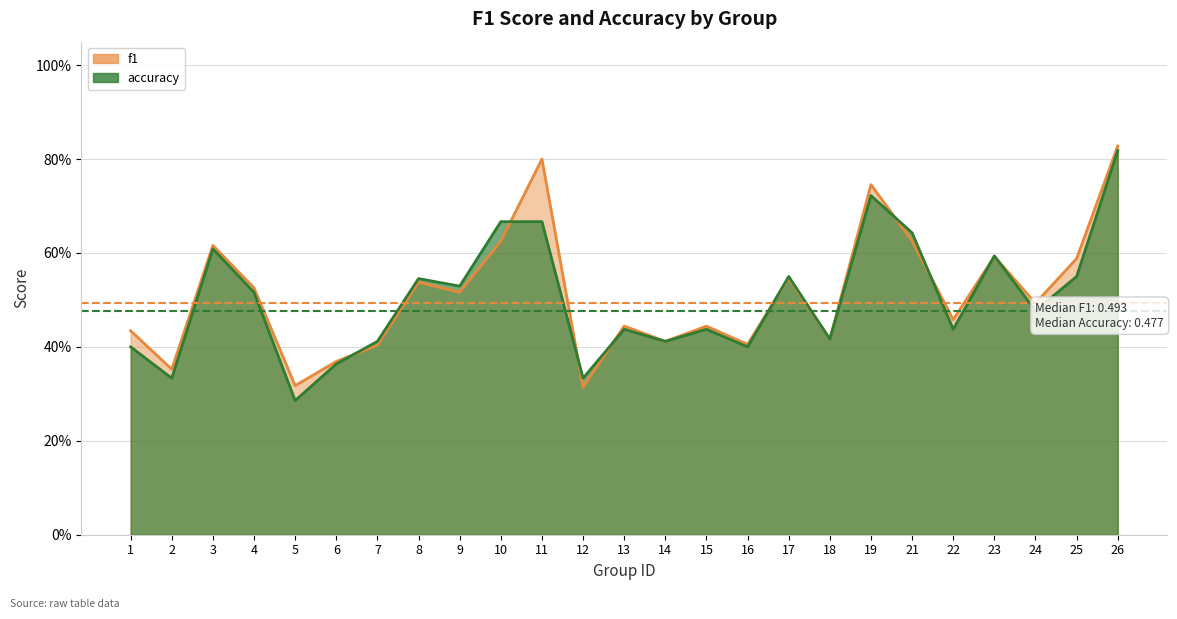

Count the number of data series in this chart.

2